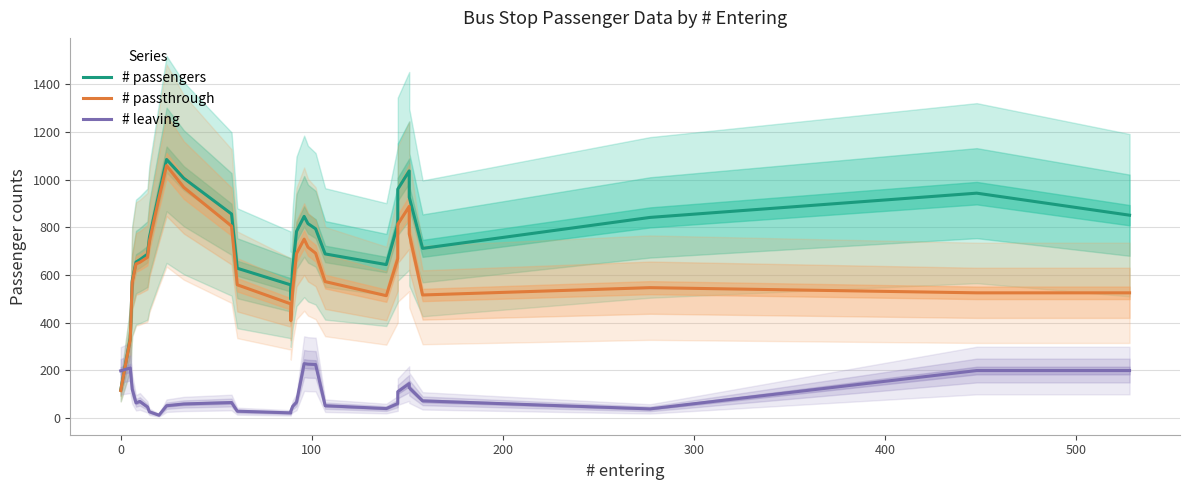

List the series in order of their overall mean, highest first.

# passengers, # passthrough, # leaving